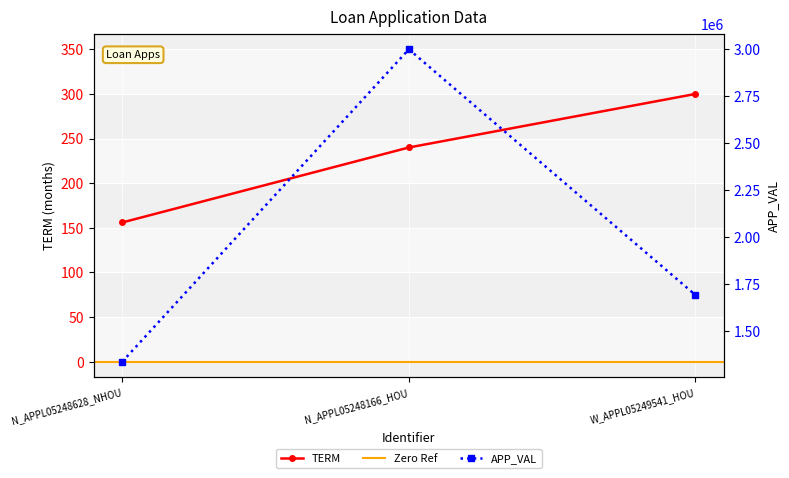

At which category is the sum across all series the highest?

N_APPL05248166_HOU